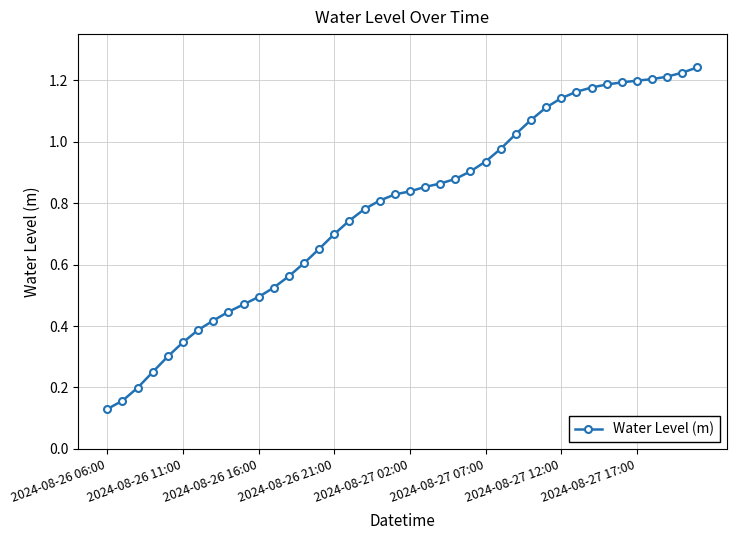

What is the sum of all values?

31.2